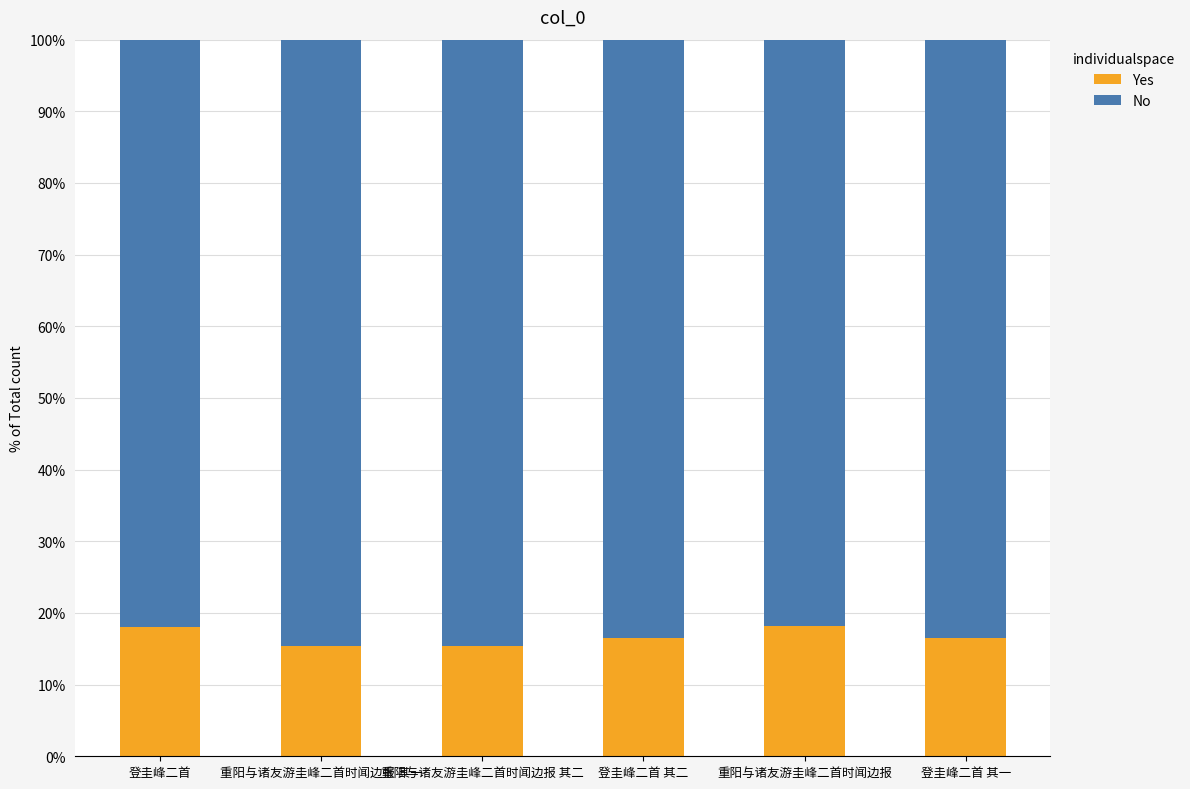

What is the difference between the maximum and second lowest values in the Yes series?

2.7